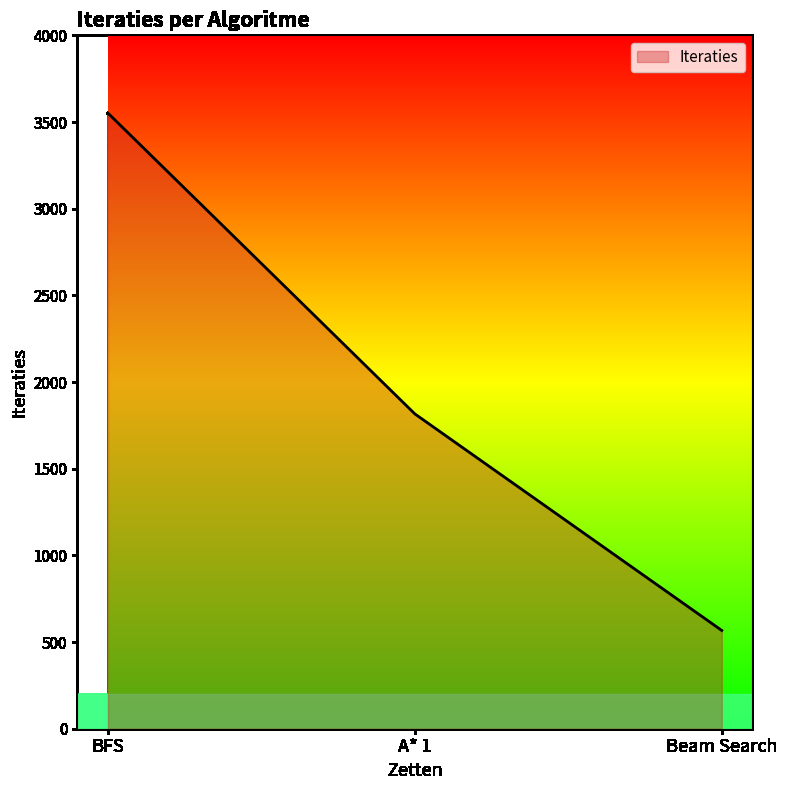

How many lines are shown in the chart?

1